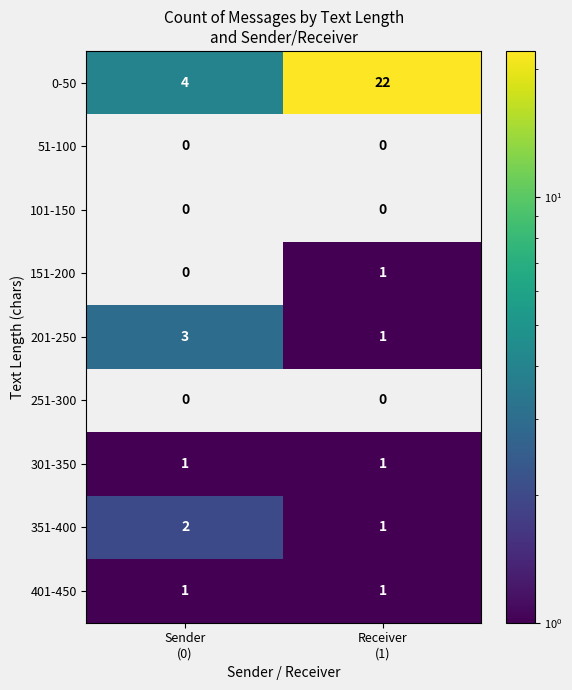

How many data points does each series have?

2